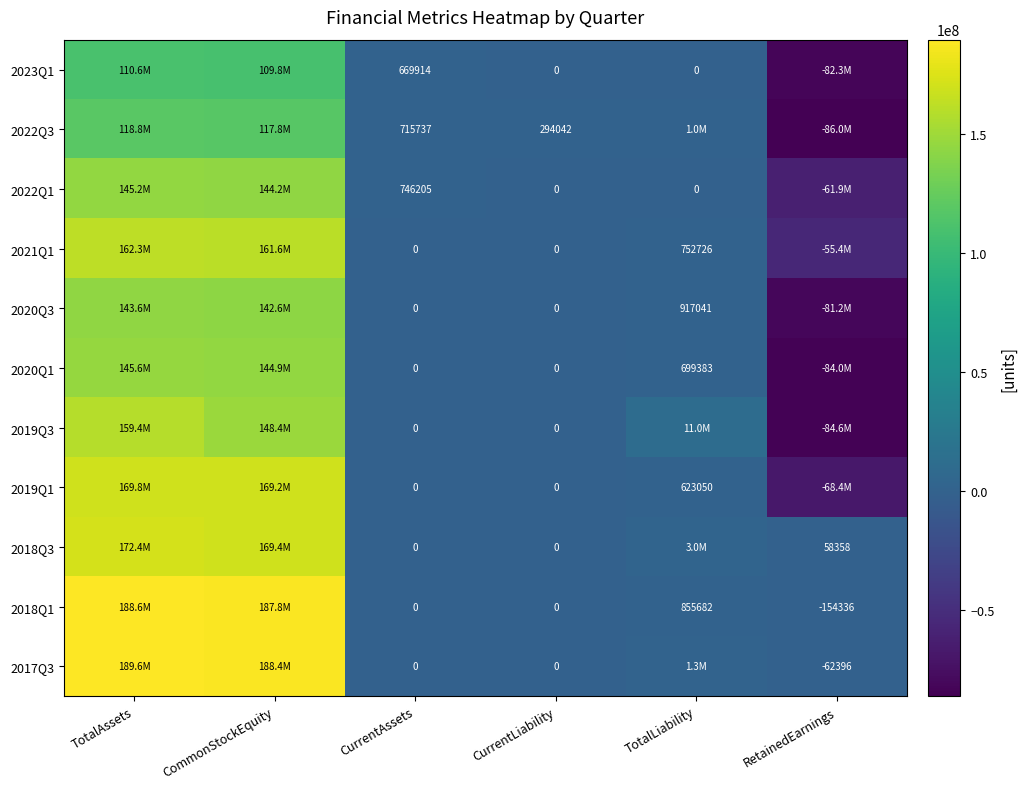

True or false: 2018Q3 has a value of 58358 at RetainedEarnings.

True